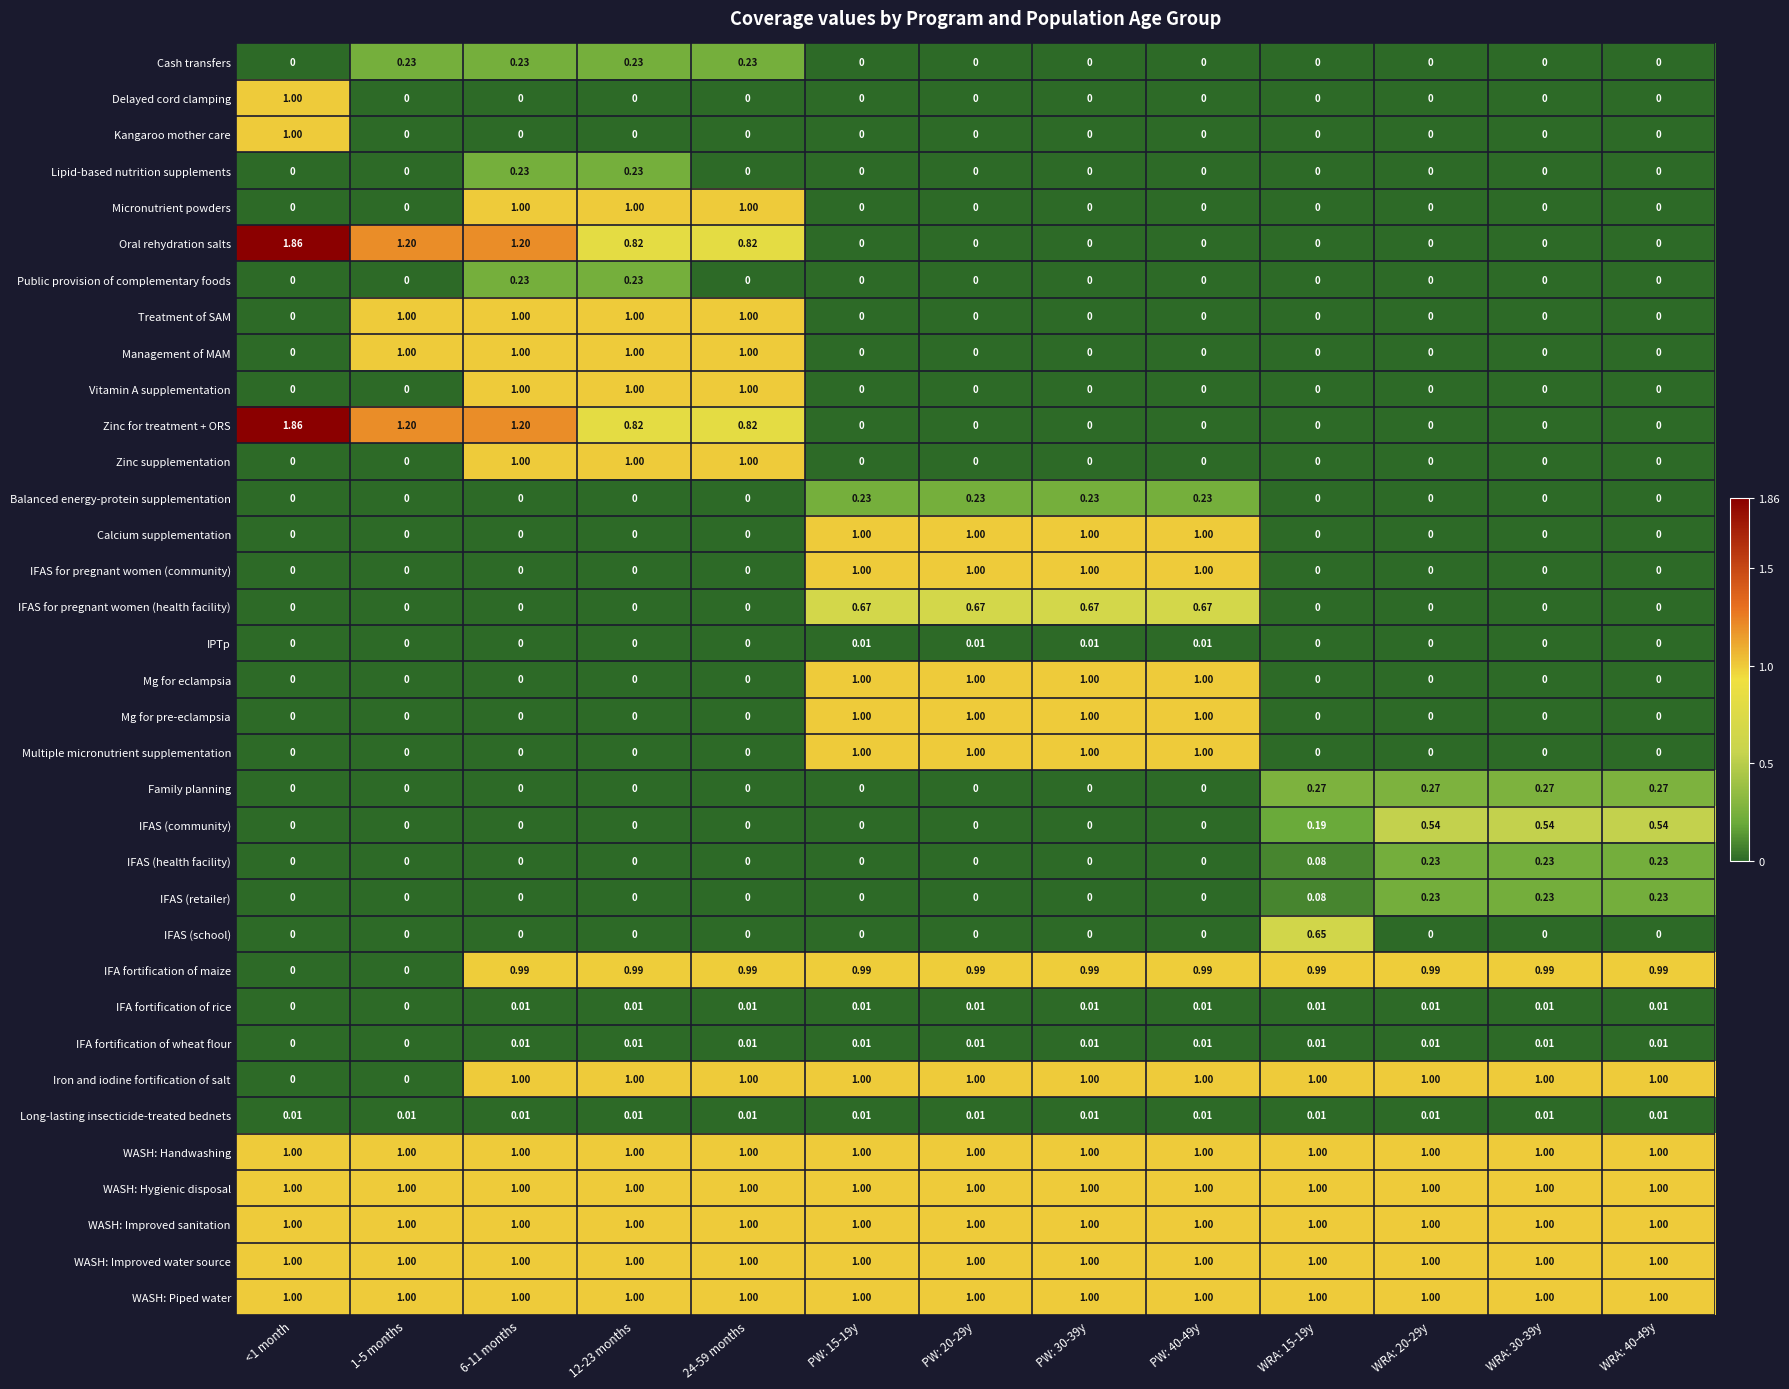

Is the value of Zinc for treatment + ORS at 1-5 months greater than the value of IPTp at PW: 40-49y?

Yes